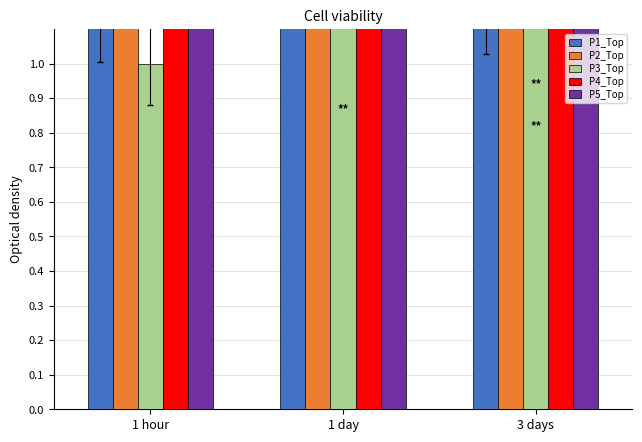

Reading left to right, extract all data points from this chart.

P1_Top: 1.1	1.4	1.2
P2_Top: 1.8	1.5	3.3
P3_Top: 1.0	2.0	2.8
P4_Top: 2.2	5.0	5.0
P5_Top: 3.1	2.7	4.0